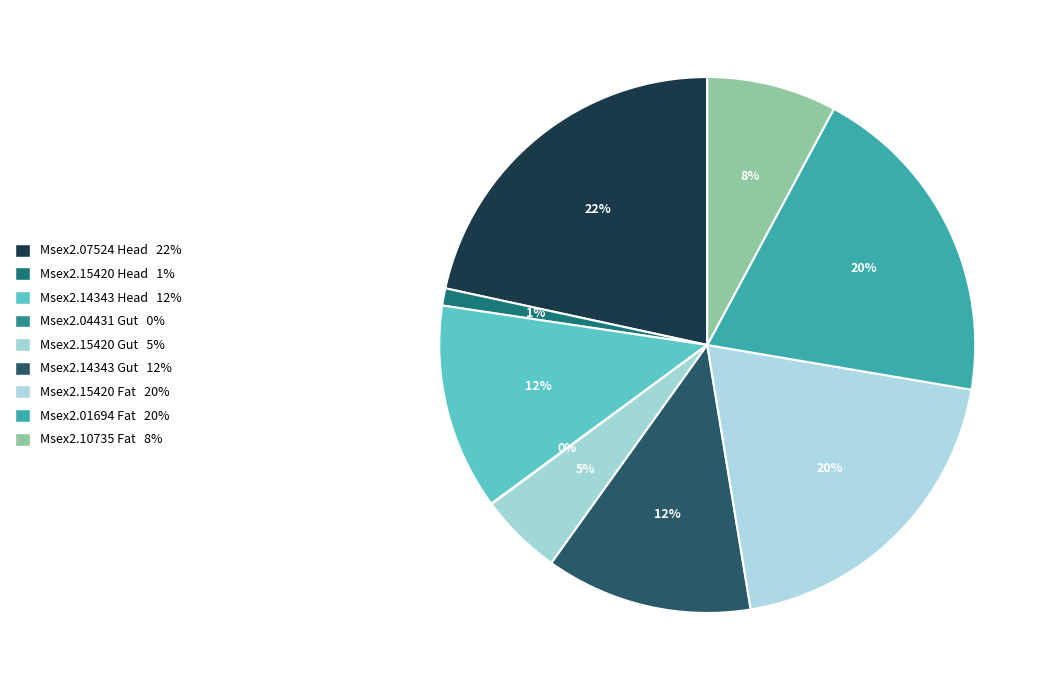

Does Msex2.07524 Head account for over 50% of the chart?

No